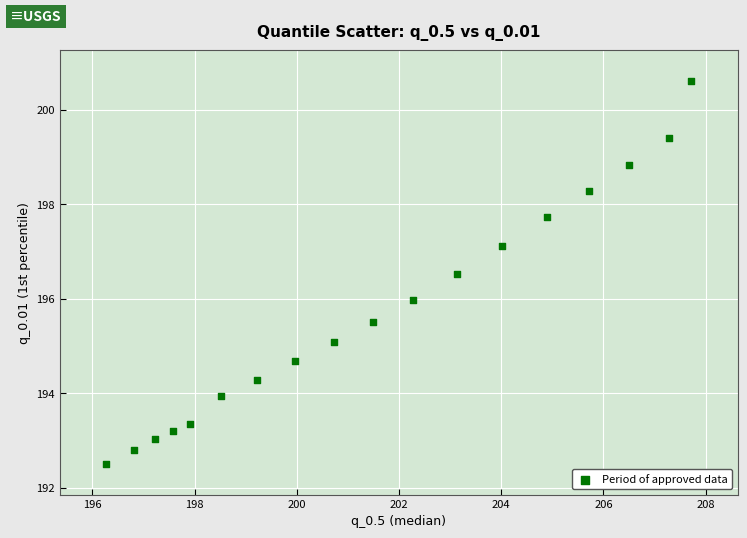

What is the range of X values (max minus min)?

11.4